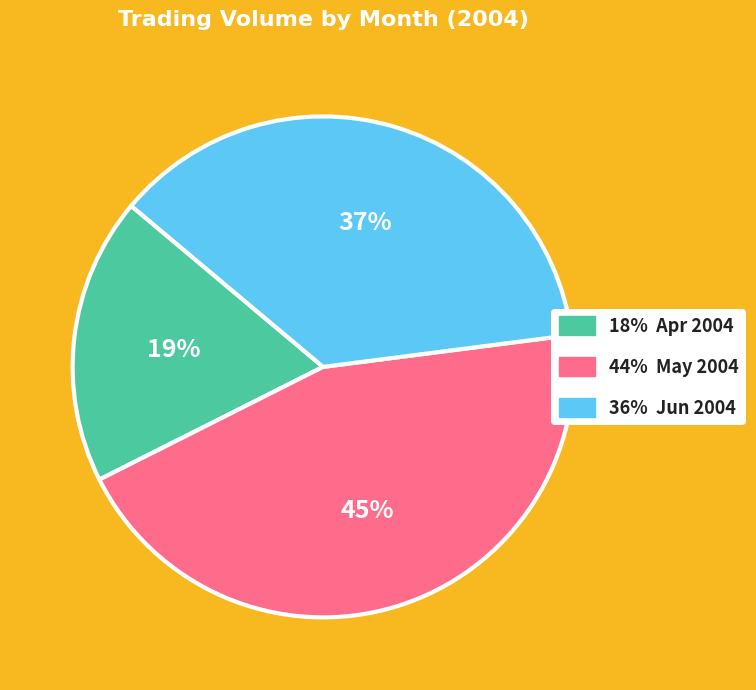

Is there any slice that represents more than half of the pie?

No